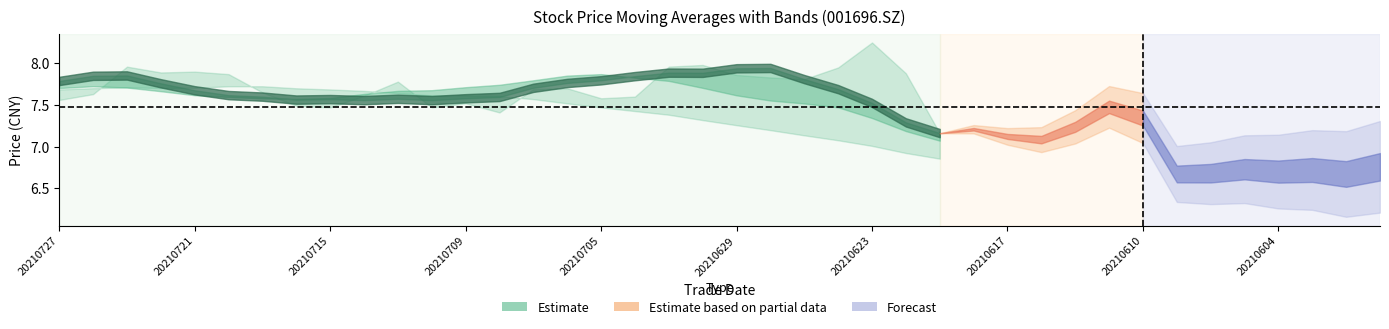

In close, how many points are higher than both neighbors (excluding endpoints)?

11